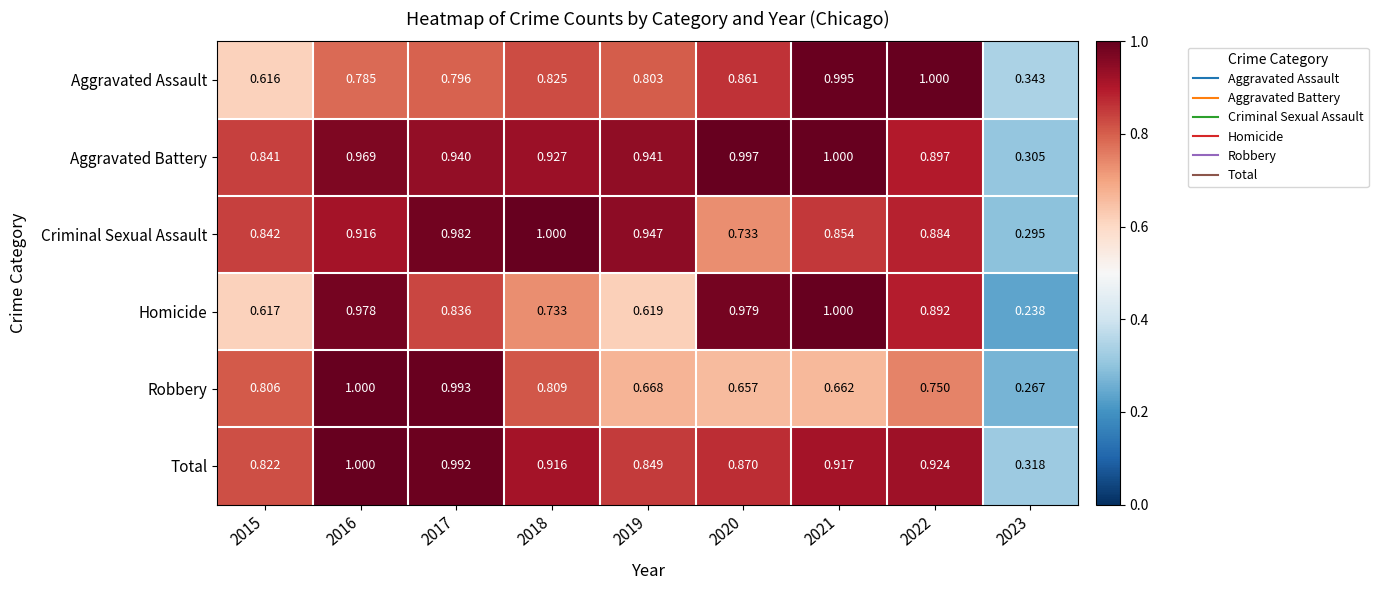

At 2017, list the series in order from smallest to largest.

Aggravated Assault, Homicide, Aggravated Battery, Criminal Sexual Assault, Total, Robbery